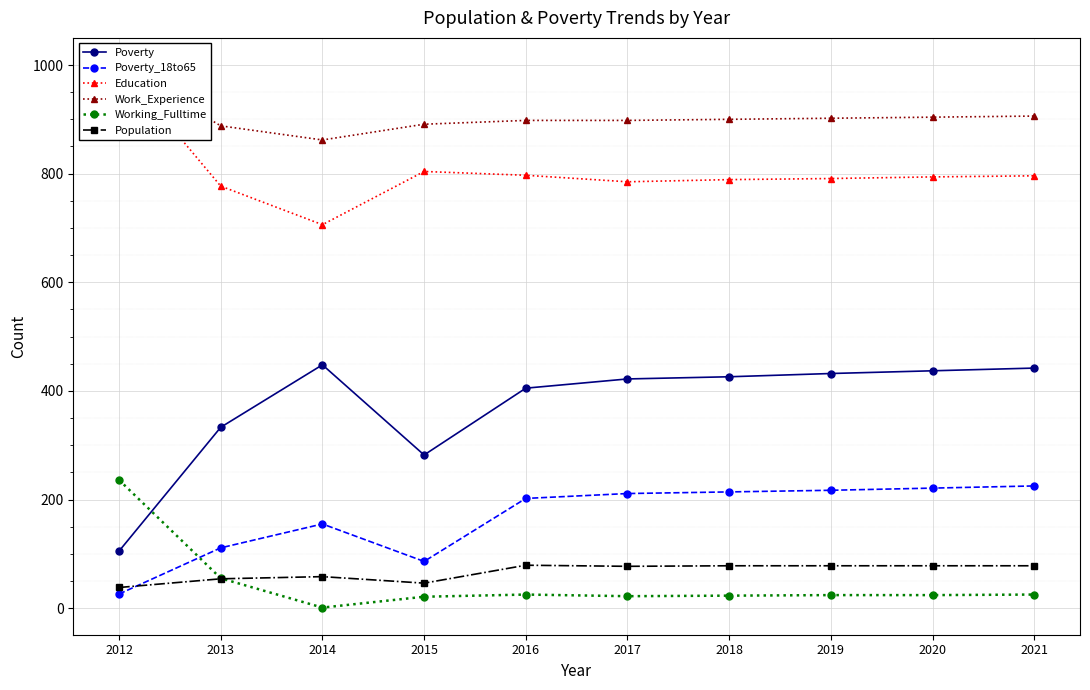

Reading right to left, list all the values displayed in this chart.

Poverty: 442	437	432	426	422	405	282	448	333	105
Poverty_18to65: 225	221	217	214	211	202	86	155	111	26
Education: 796	794	791	789	785	797	804	706	777	1000
Work_Experience: 906	904	902	900	898	898	891	862	888	1000
Working_Fulltime: 25	24	24	23	22	25	21	1	55	236
Population: 78	78	78	78	77	79	46	58	54	38